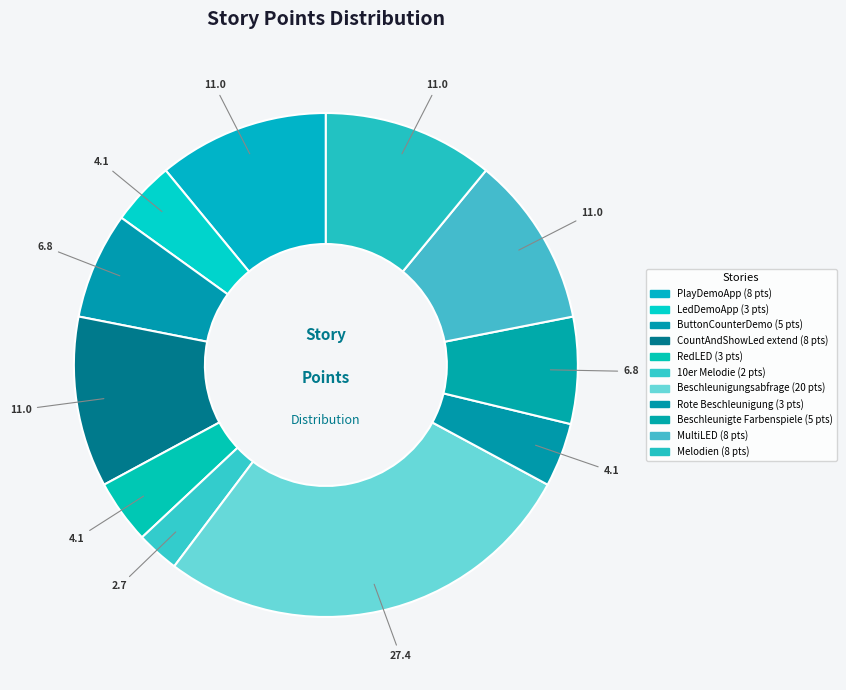

Is Melodien the majority of the pie?

No